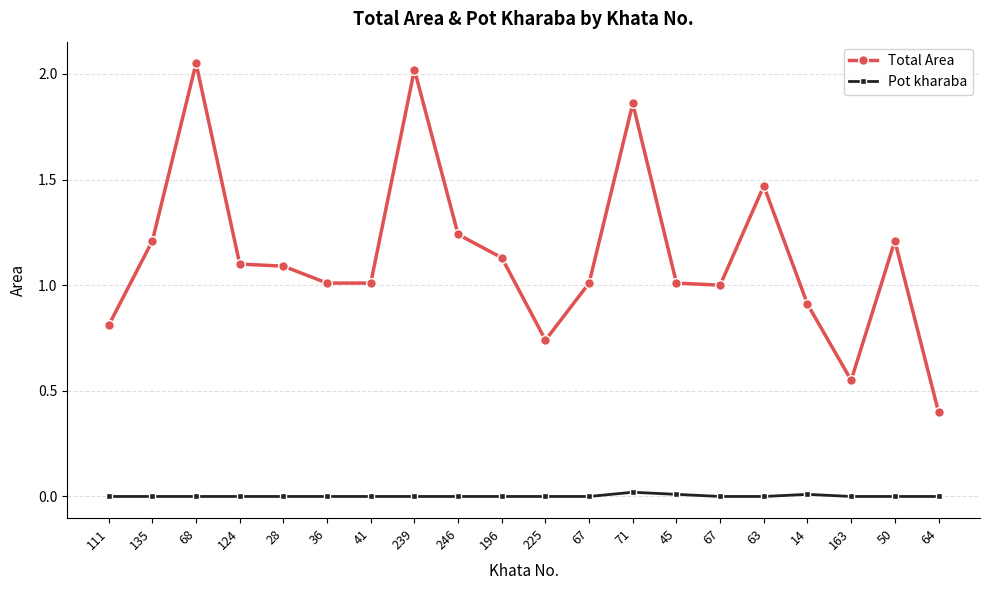

Which series has the largest total across all categories?

Total Area